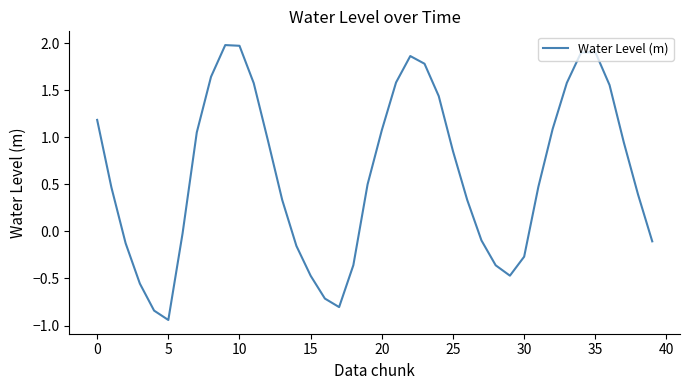

What is the difference between the maximum and minimum values?

2.9